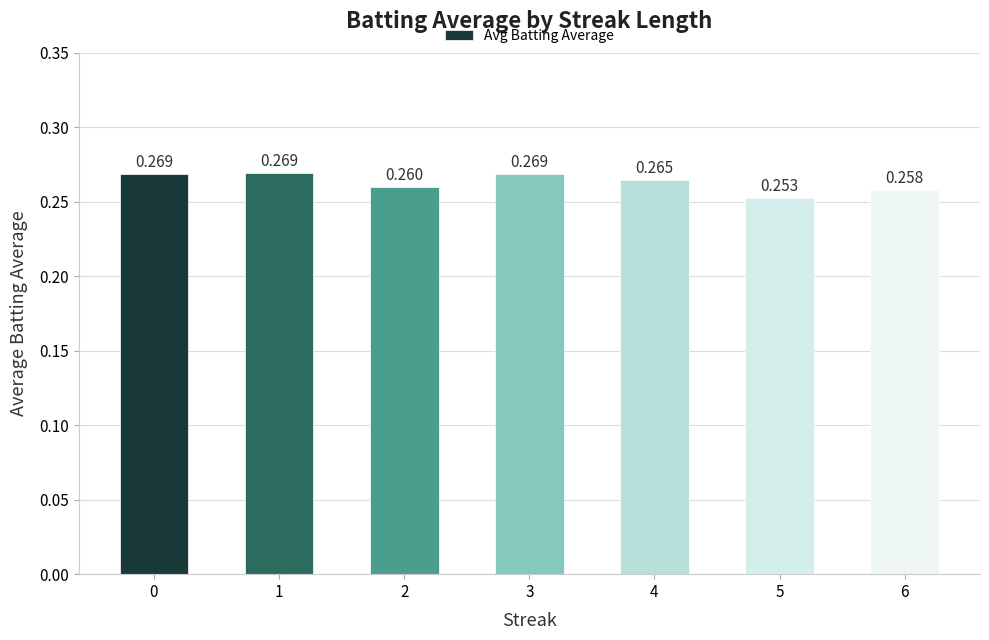

At which category does the chart reach its peak across all series?

1